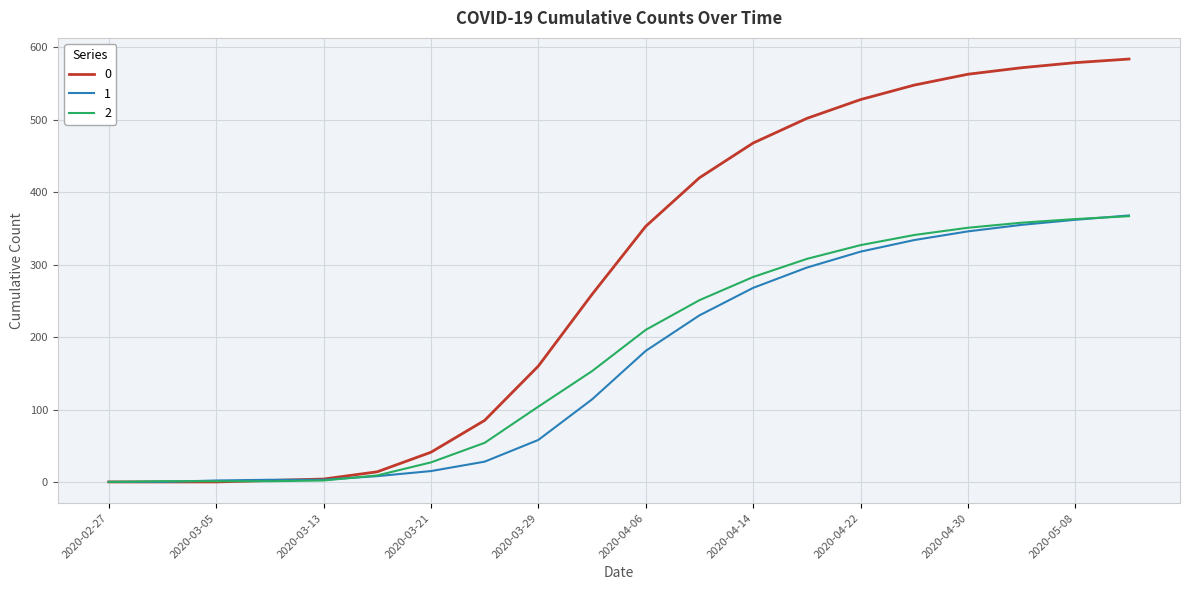

What is the maximum value shown in the chart?

584